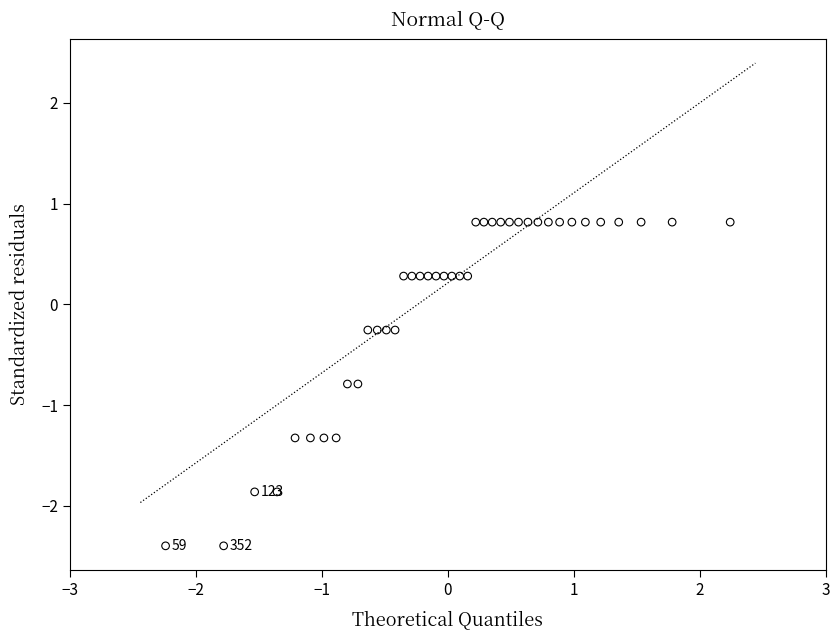

What is the range of Y values (max minus min)?

3.2